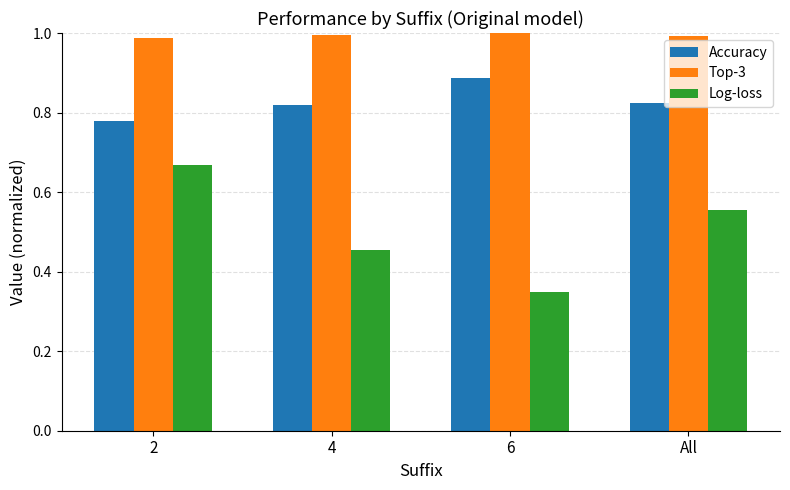

Are the bars horizontal?

No